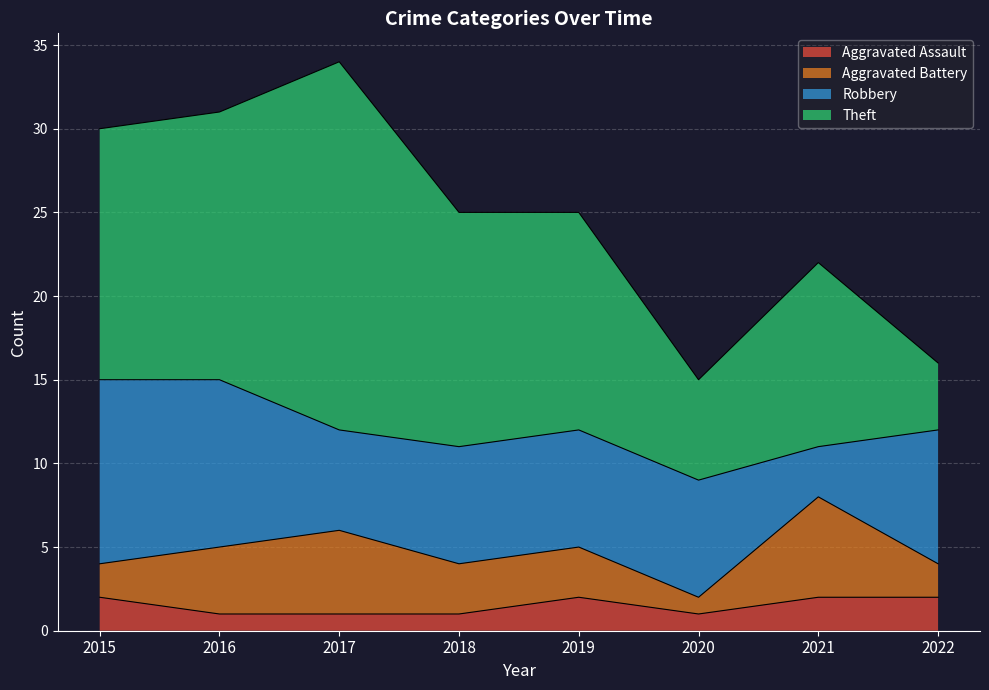

Which series has the widest spread of values?

Theft